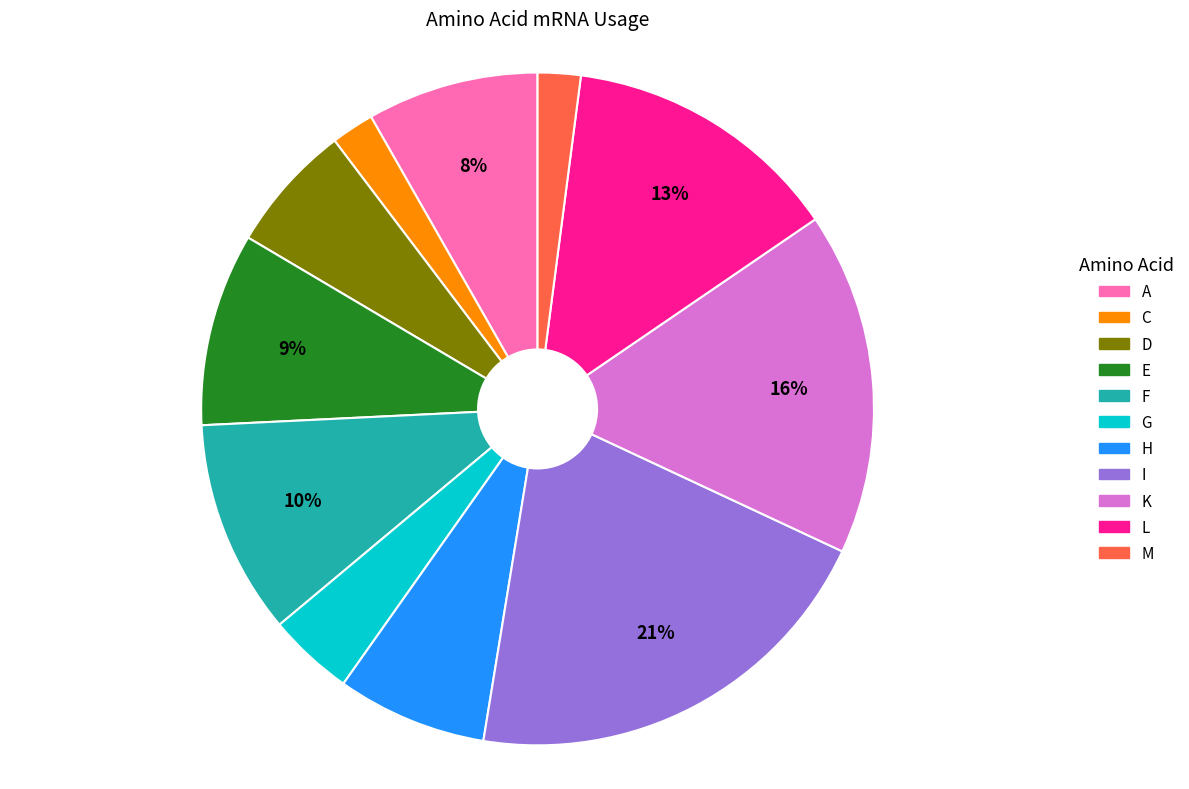

How many segments does this pie chart have?

11